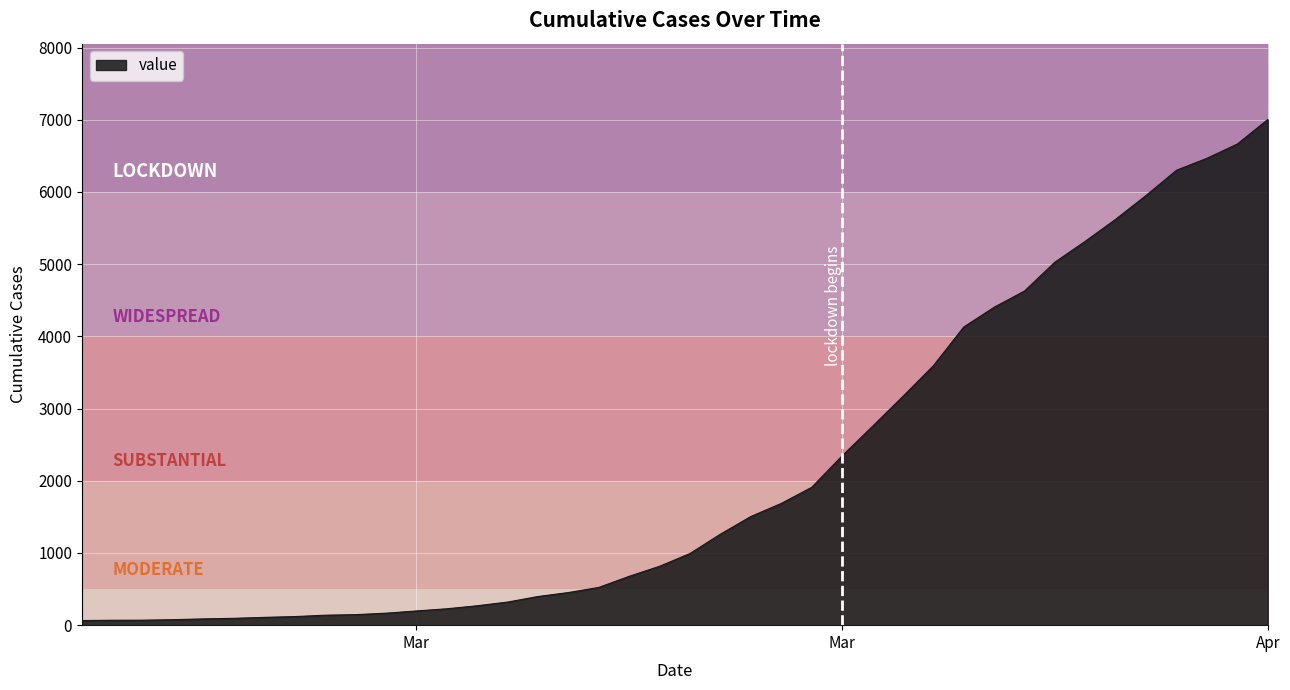

List the labels in order of value, smallest first.

2020-02-27, 2020-02-28, 2020-02-29, 2020-03-01, 2020-03-02, 2020-03-03, 2020-03-04, 2020-03-05, 2020-03-06, 2020-03-07, 2020-03-08, 2020-03-09, 2020-03-10, 2020-03-11, 2020-03-12, 2020-03-13, 2020-03-14, 2020-03-15, 2020-03-16, 2020-03-17, 2020-03-18, 2020-03-19, 2020-03-20, 2020-03-21, 2020-03-22, 2020-03-23, 2020-03-24, 2020-03-25, 2020-03-26, 2020-03-27, 2020-03-28, 2020-03-29, 2020-03-30, 2020-03-31, 2020-04-01, 2020-04-02, 2020-04-03, 2020-04-04, 2020-04-05, 2020-04-06